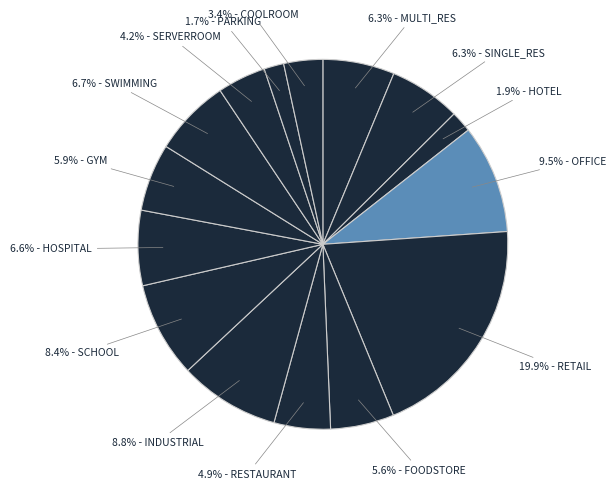

Count the number of slices in the pie.

15